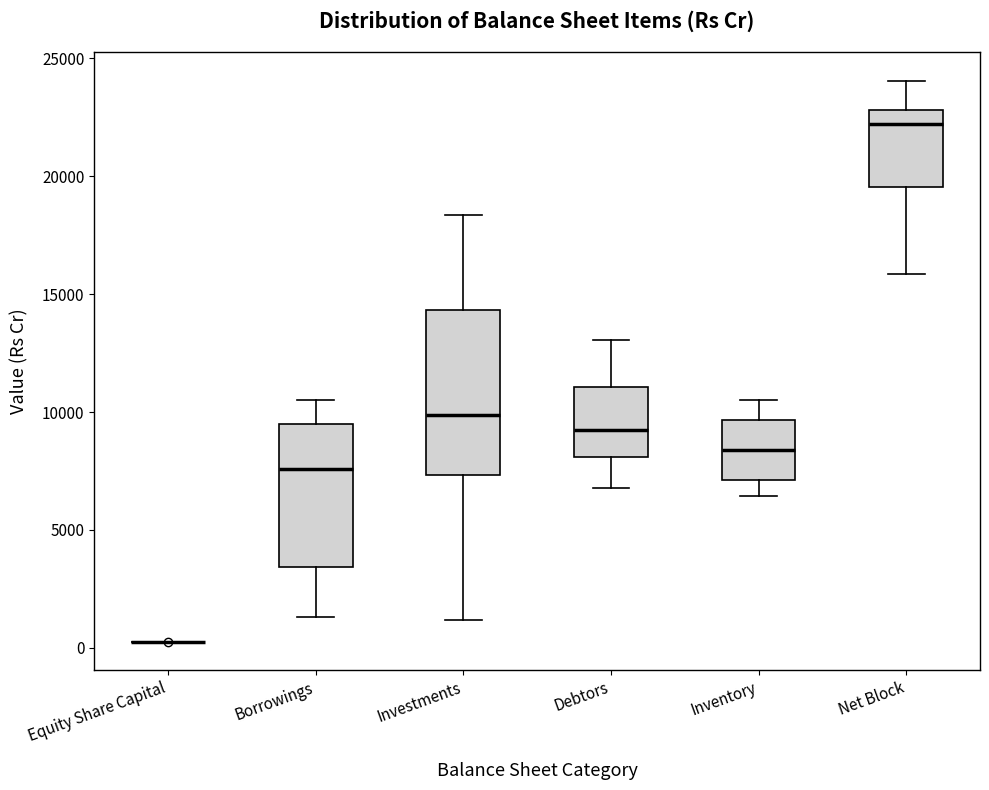

Where does the lower whisker of the box for Debtors end on the y-axis? The values are not printed on the chart, so give them approximately, as read against the axis.

7000